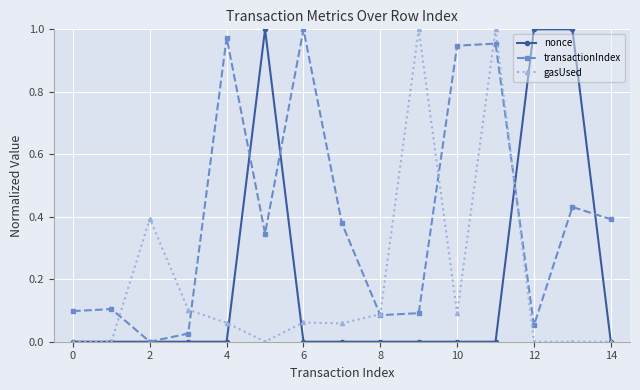

How many interior local valleys does the transactionIndex series have?

4